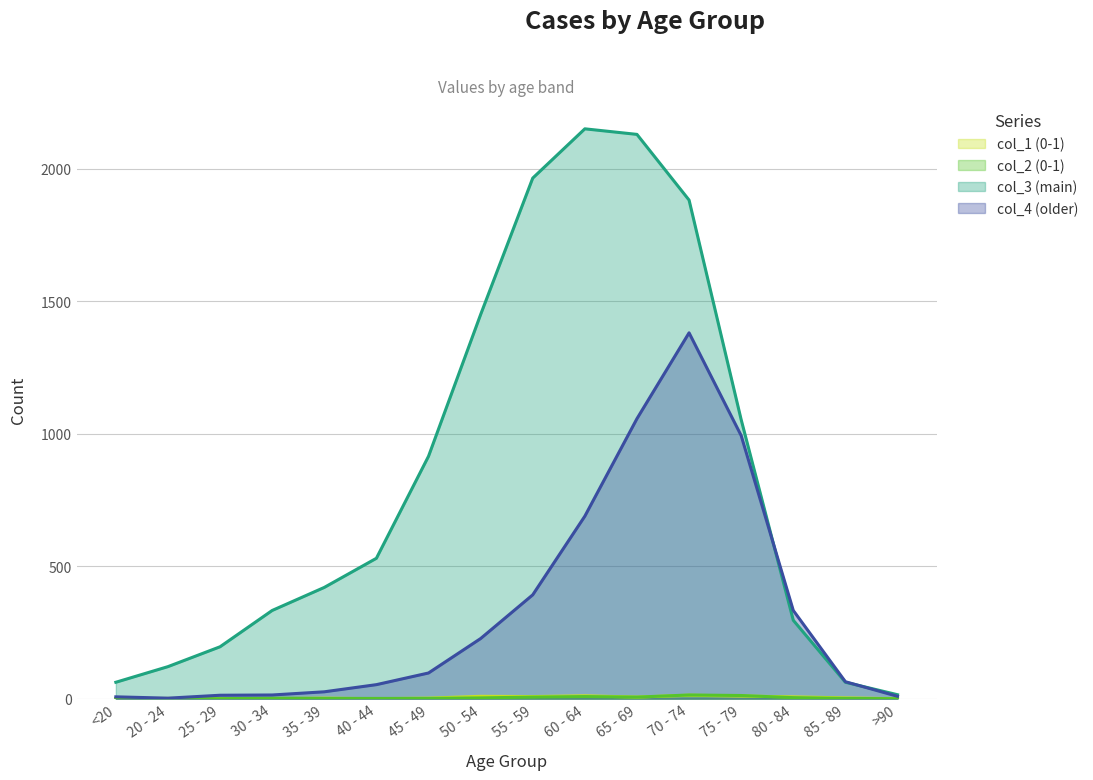

How many lines are shown in the chart?

4